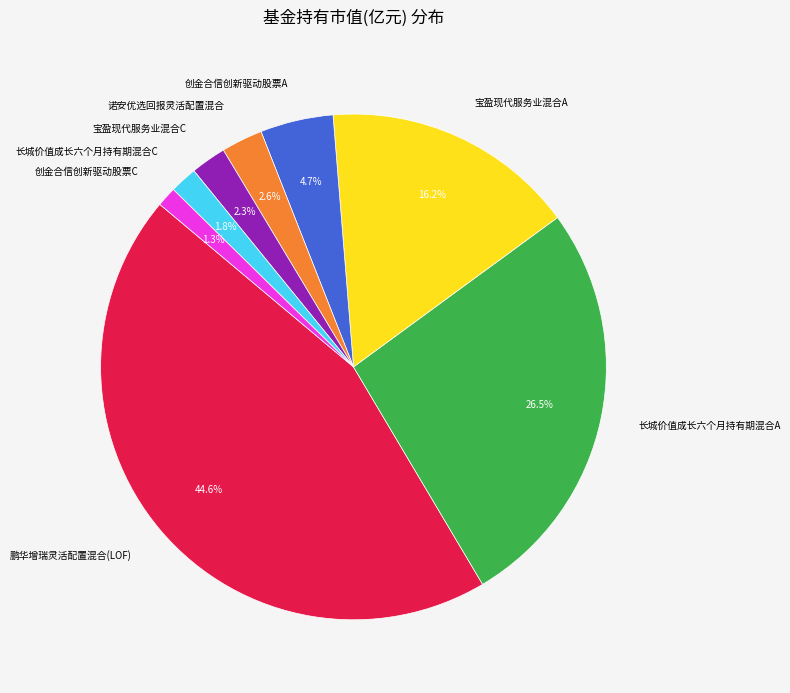

Is there any slice that represents more than half of the pie?

No